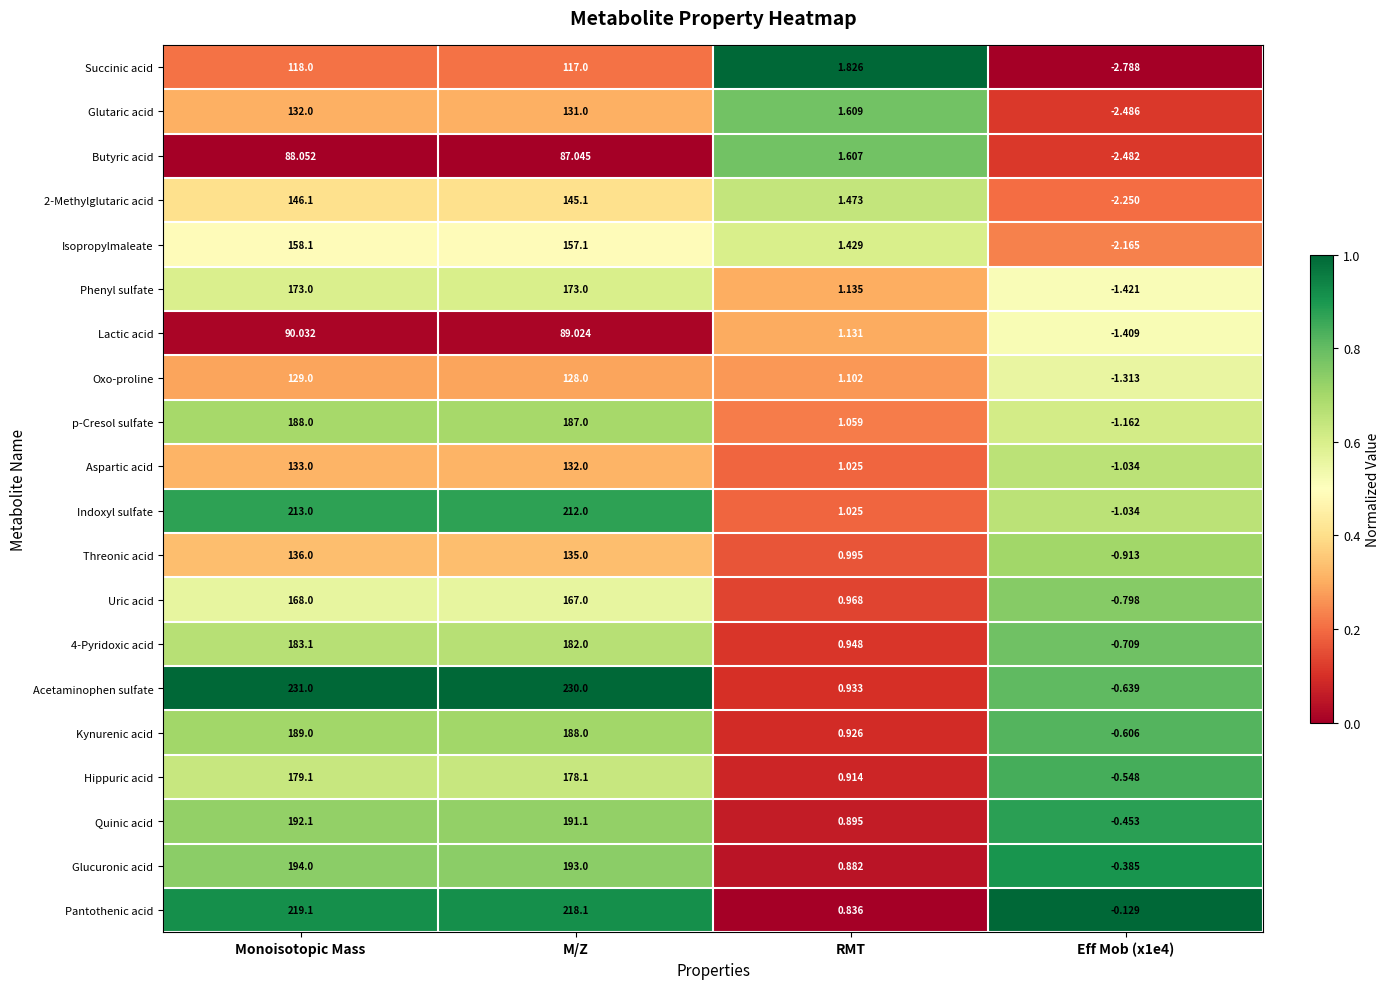

At which label is 2-Methylglutaric acid closest to 71?

RMT